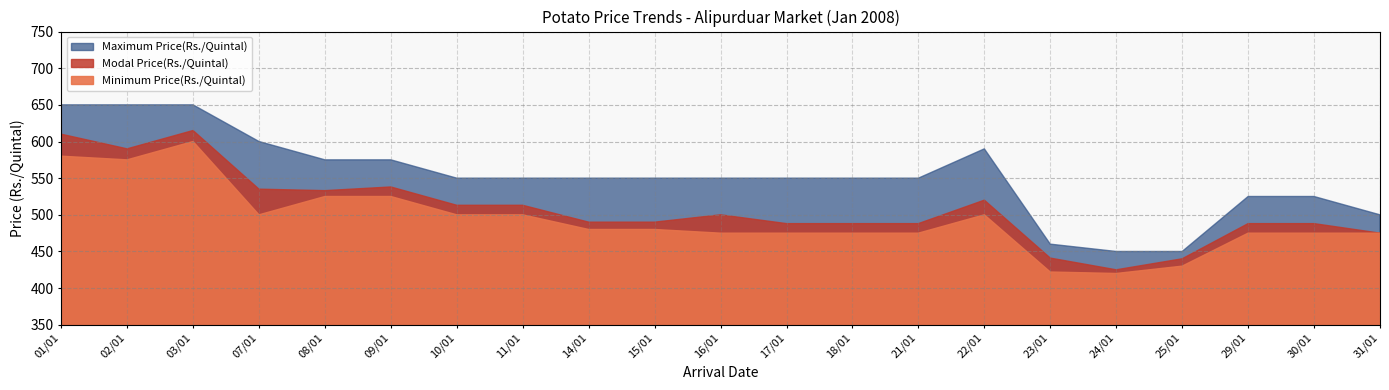

What is the label of the 14th point from the right?

11/01